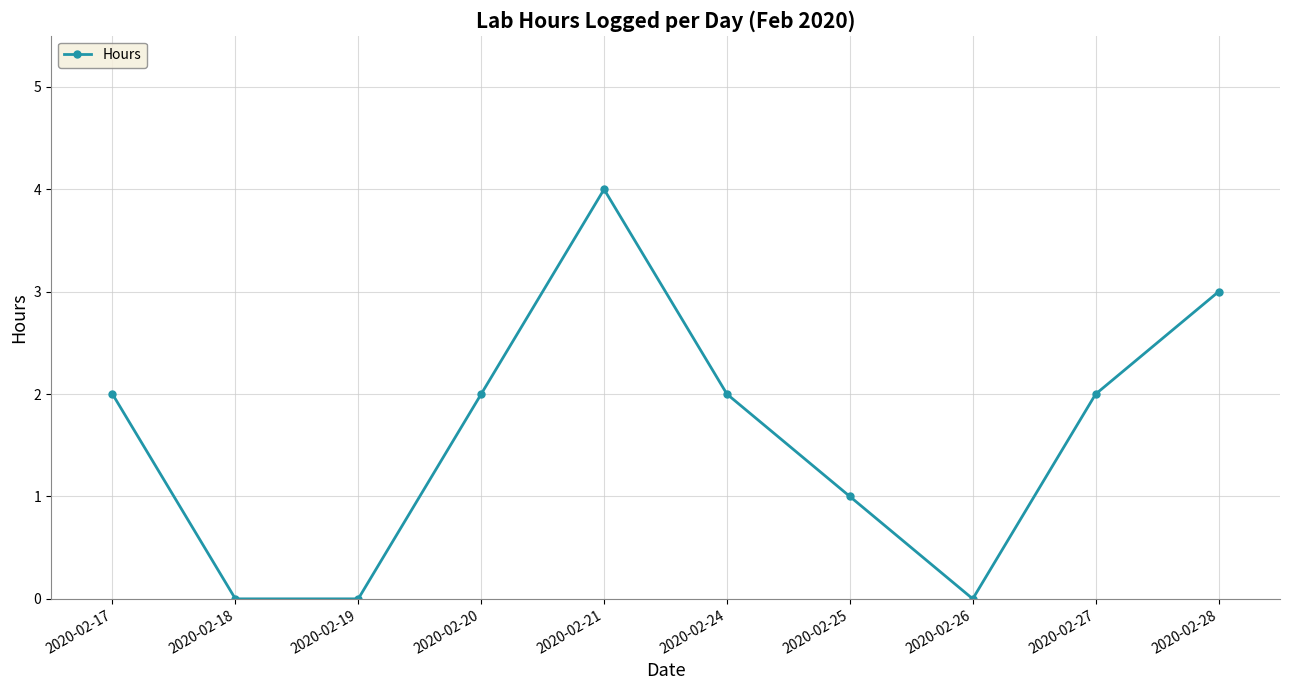

True or false: there are more than 2 points higher than both neighbors.

False